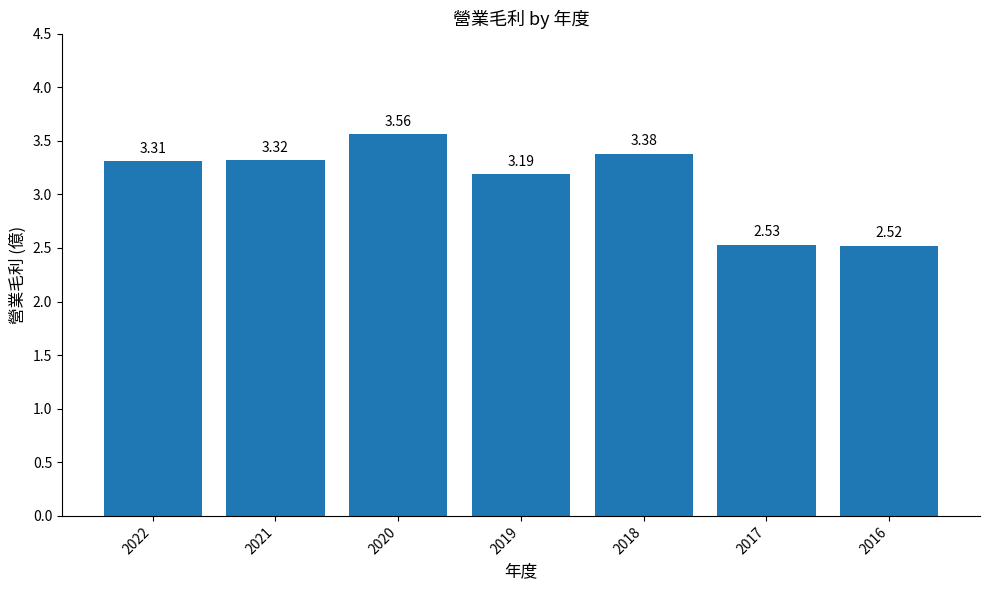

How many data points are above 3?

5